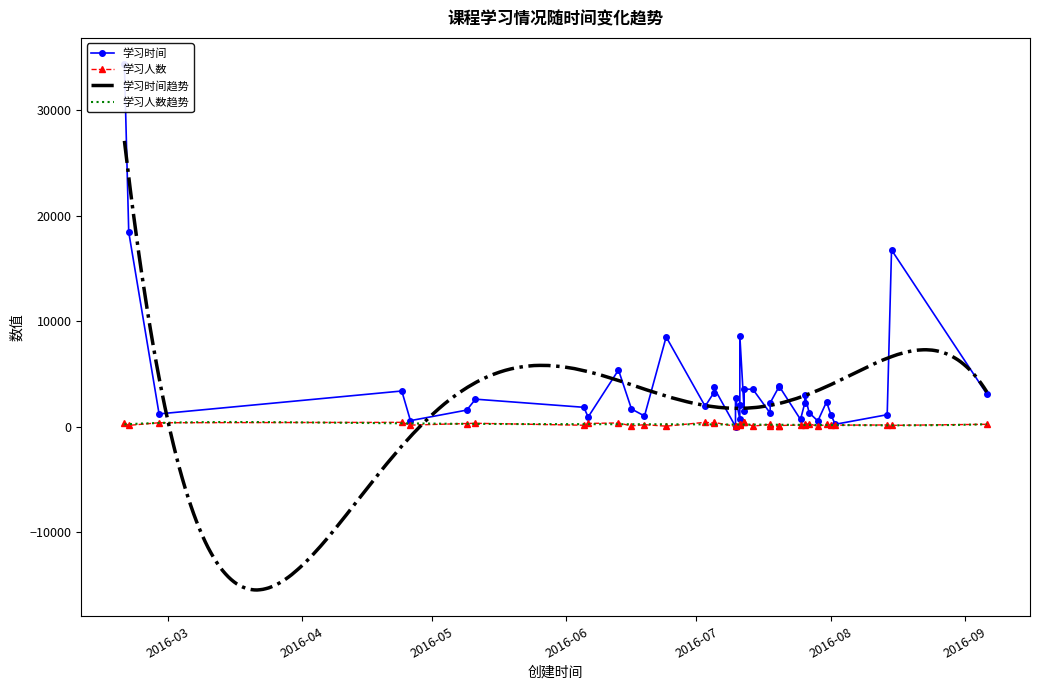

At which category does the chart reach its peak across all series?

2016-02-20